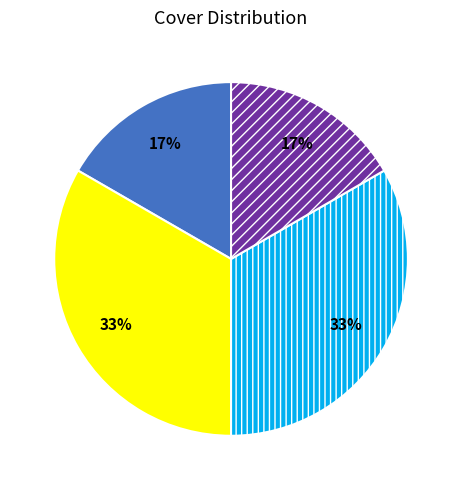

To the nearest percent, what is the average slice percentage?

25%